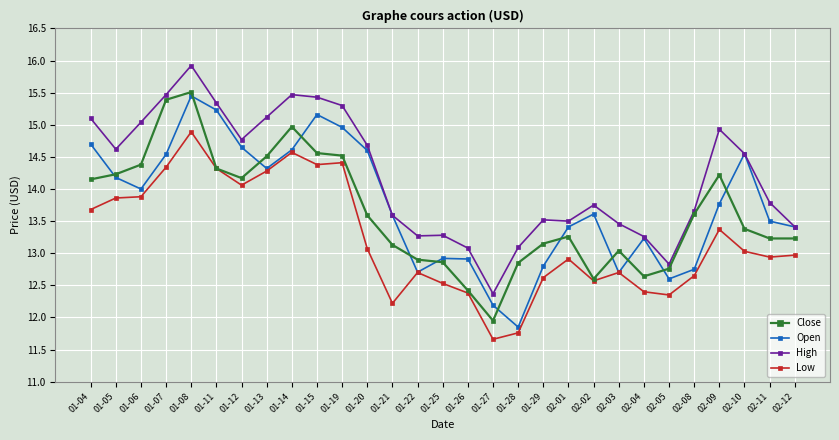

What is the maximum value shown in the chart?

15.9